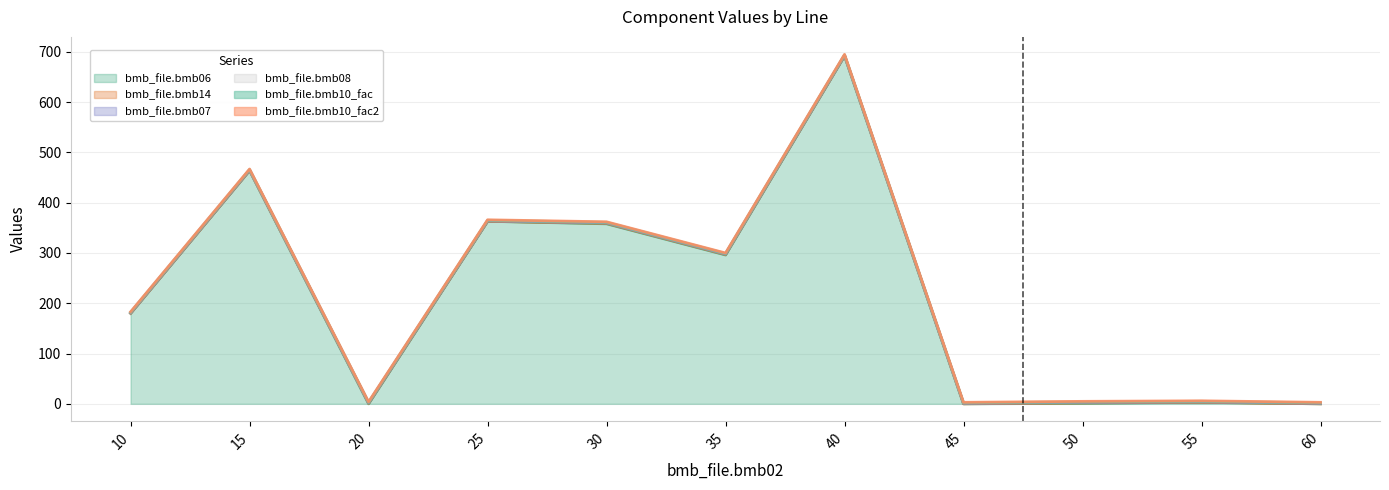

At how many categories does at least one series exceed 642?

1